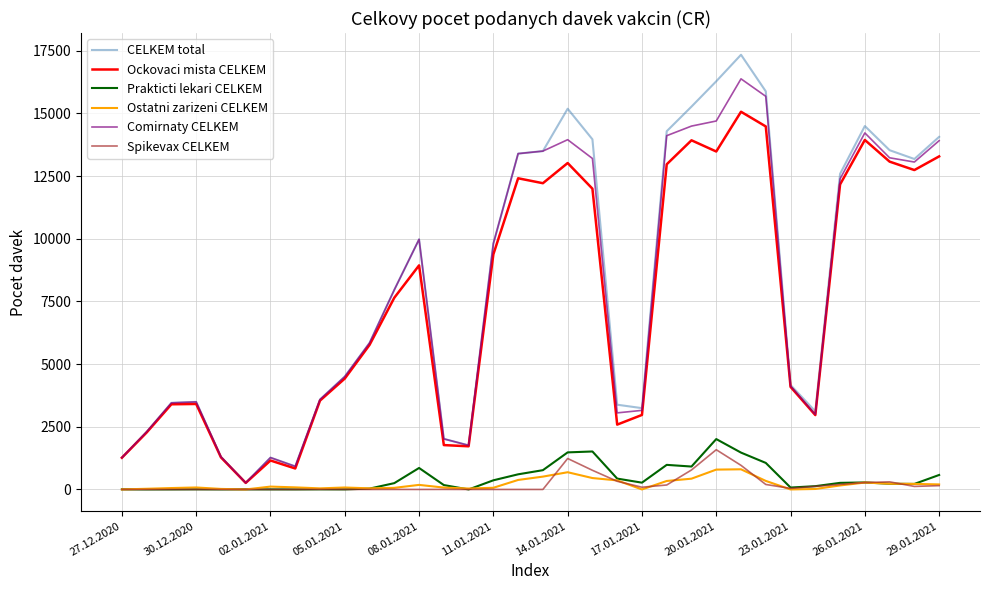

What is the sum of all Ockovaci mista CELKEM values?

254514